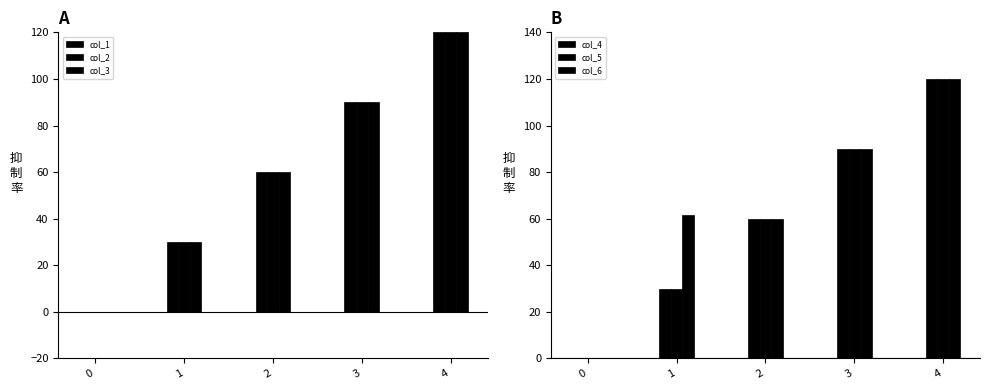

Reading left to right, what are all the values shown in this chart?

col_1: 0.0	30.0	60.0	90.0	120.0
col_2: 0.0	30.0	60.0	90.0	120.0
col_3: 0.0	30.0	60.0	90.0	120.0
col_4: 0.0	30.0	60.0	90.0	120.0
col_5: 0.0	30.0	60.0	90.0	120.0
col_6: 0.0	61.6	60.0	90.0	120.0